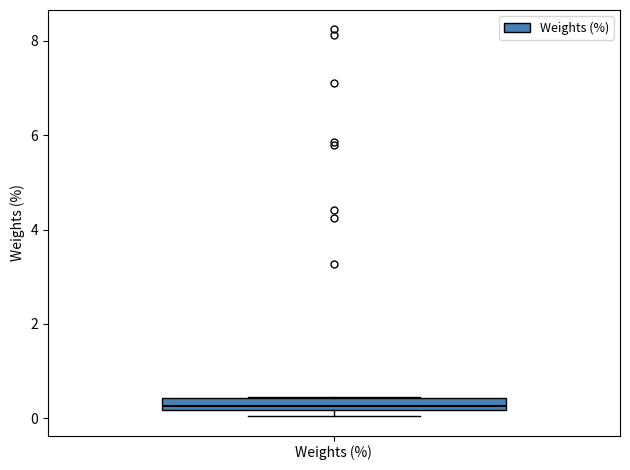

Where is the lower edge of the box for Weights (%) on the y-axis? The values are not printed on the chart, so give them approximately, as read against the axis.

0.2